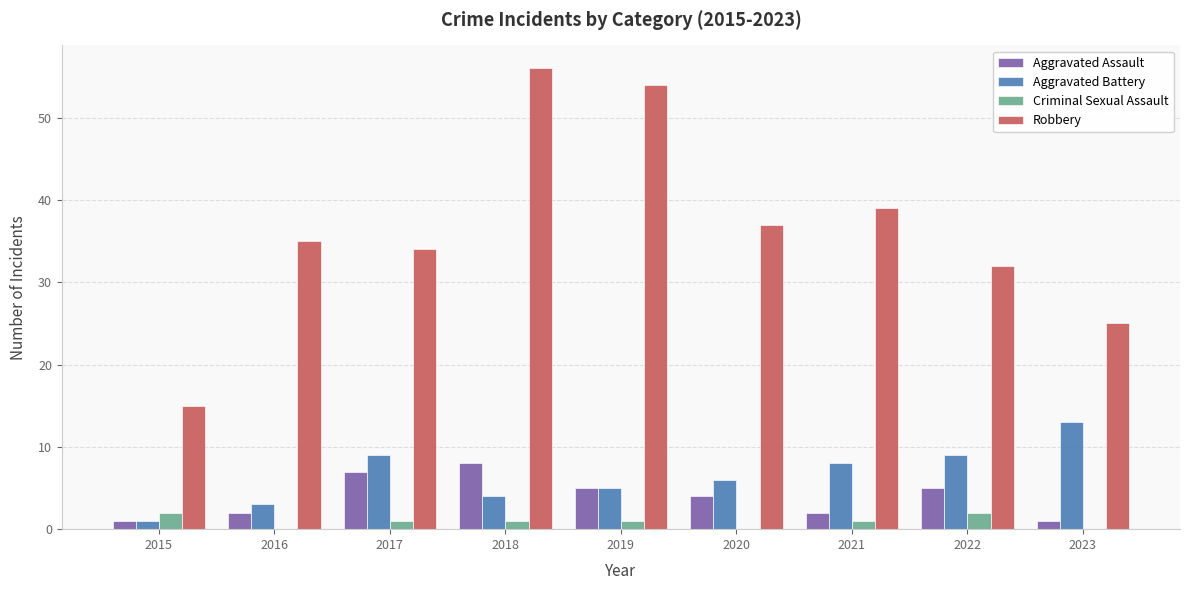

At which label does Aggravated Battery first exceed 6?

2017